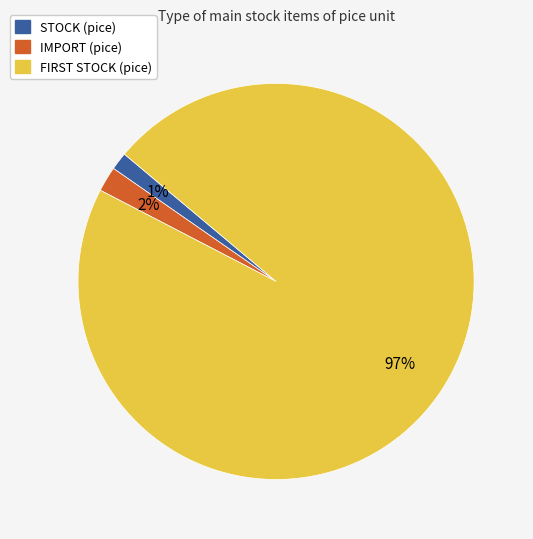

Is there a majority slice in this chart?

Yes